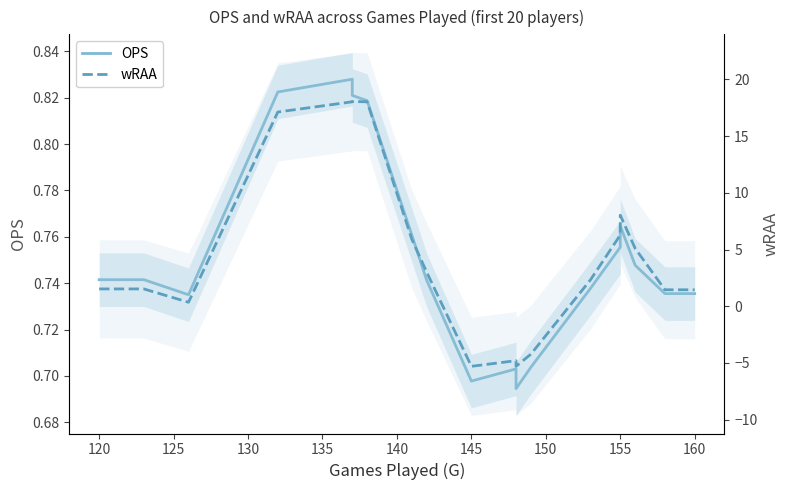

What is the sum of all OPS values?

15.0